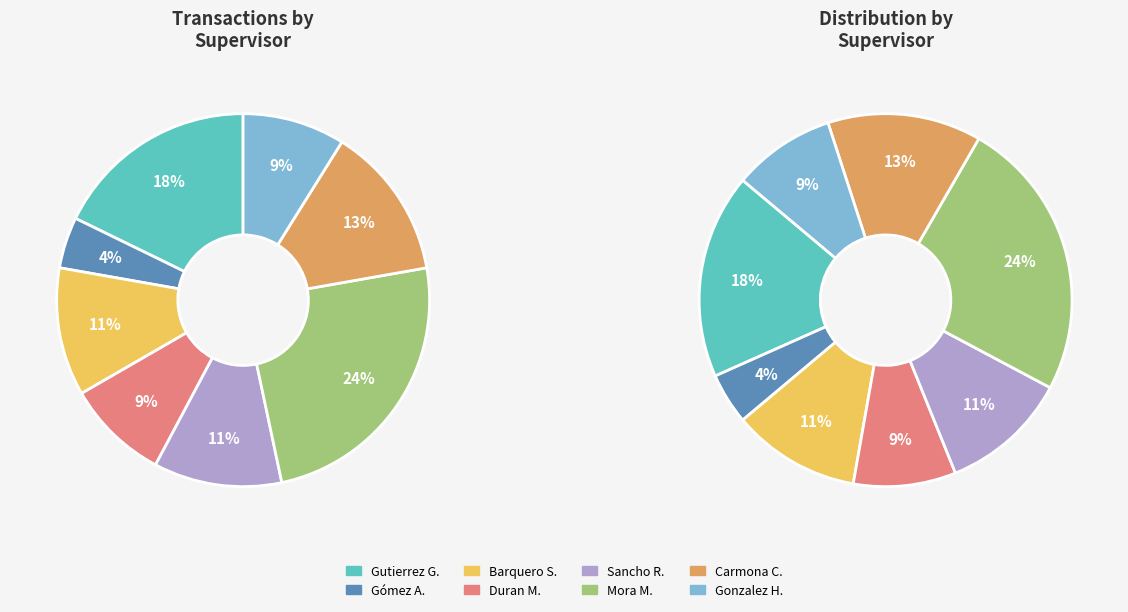

How many segments does this pie chart have?

8